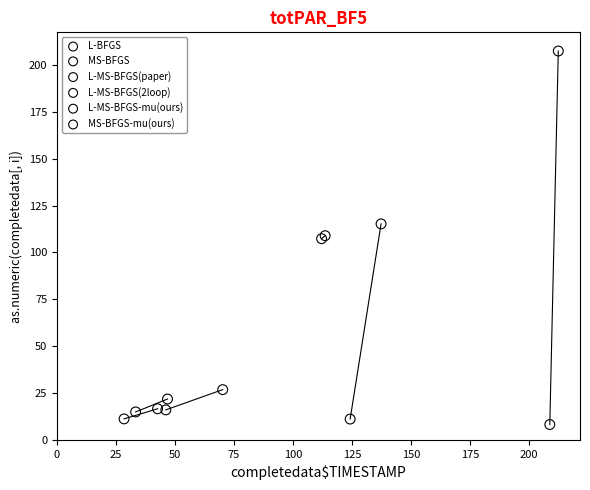

What are all the series names shown in the legend?

L-BFGS, MS-BFGS, L-MS-BFGS(paper), L-MS-BFGS(2loop), L-MS-BFGS-mu(ours), MS-BFGS-mu(ours)